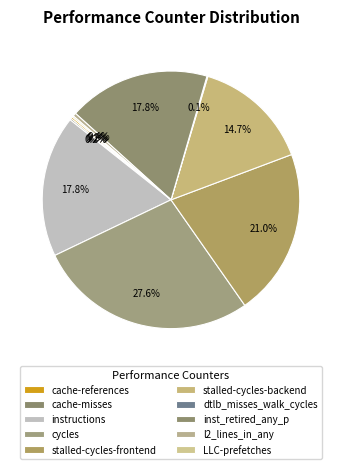

What is the smallest slice in the pie chart?

dtlb_misses_walk_cycles